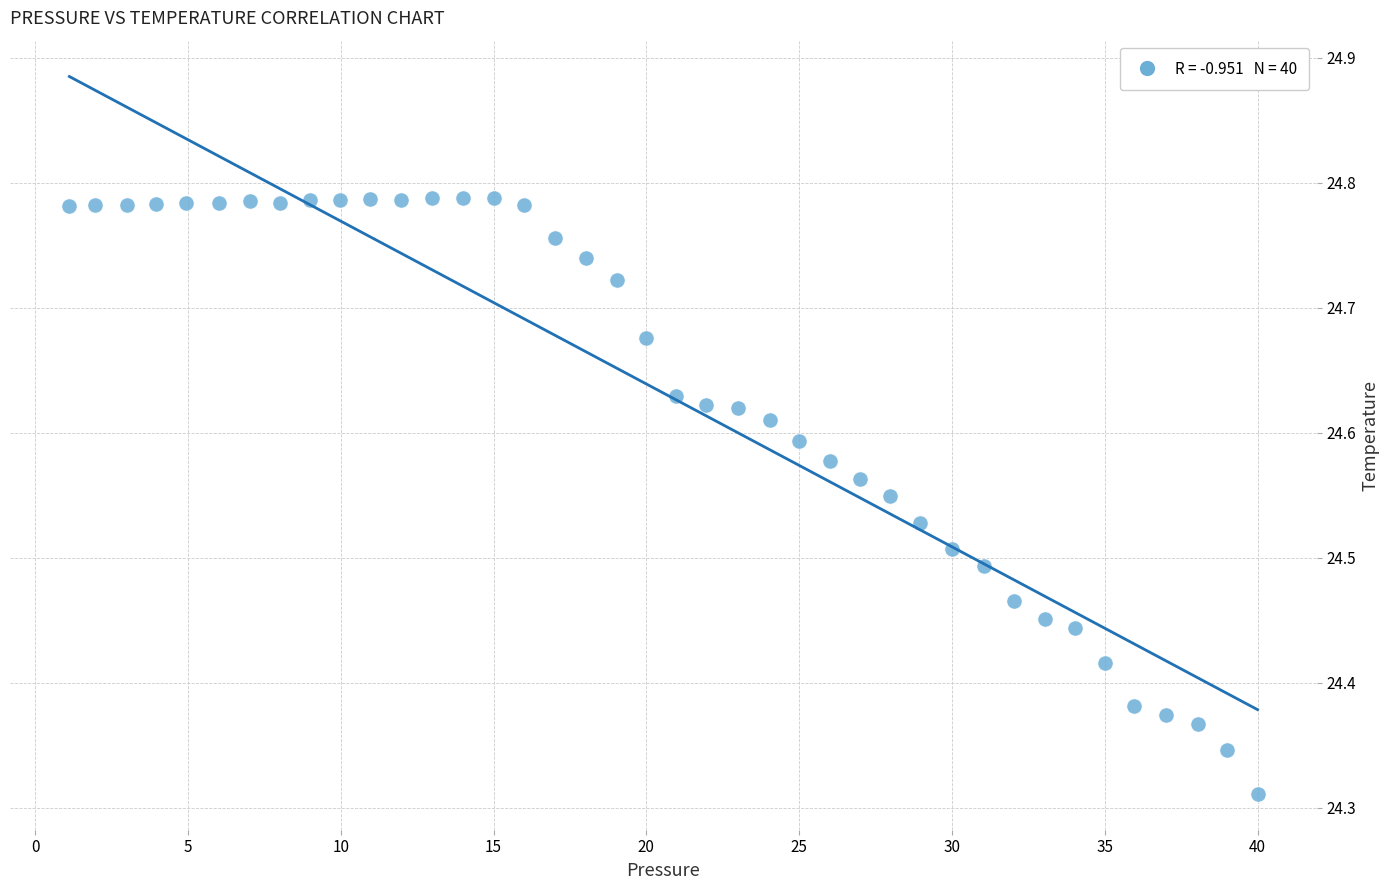

What is the range of Y values (max minus min)?

0.5